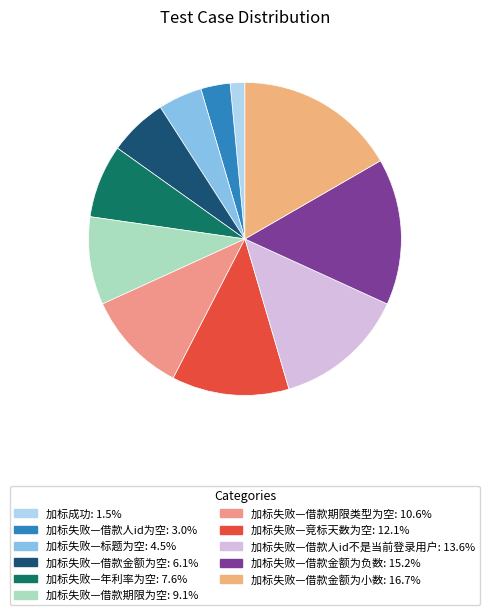

Which category has the biggest portion of the pie?

加标失败—借款金额为小数